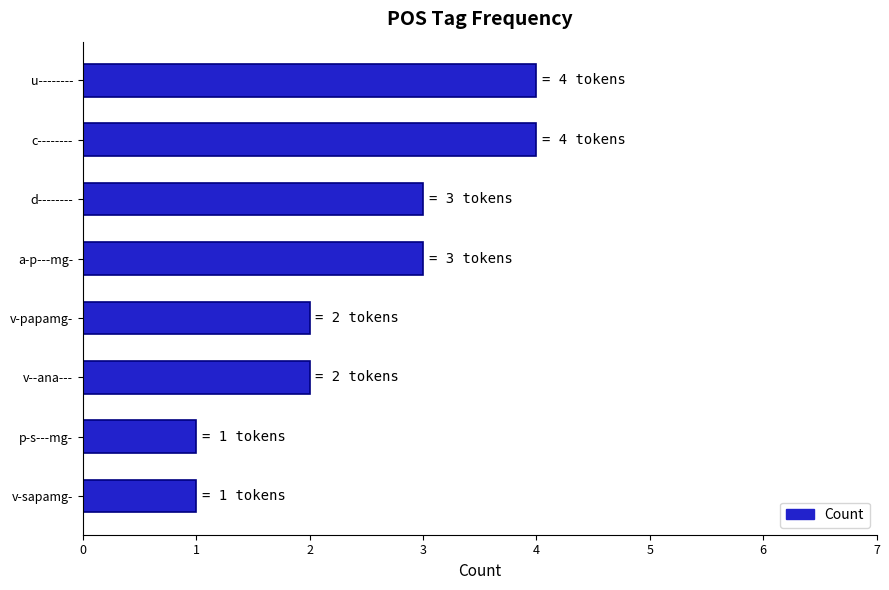

What is the label of the 7th bar from the top?

p-s---mg-